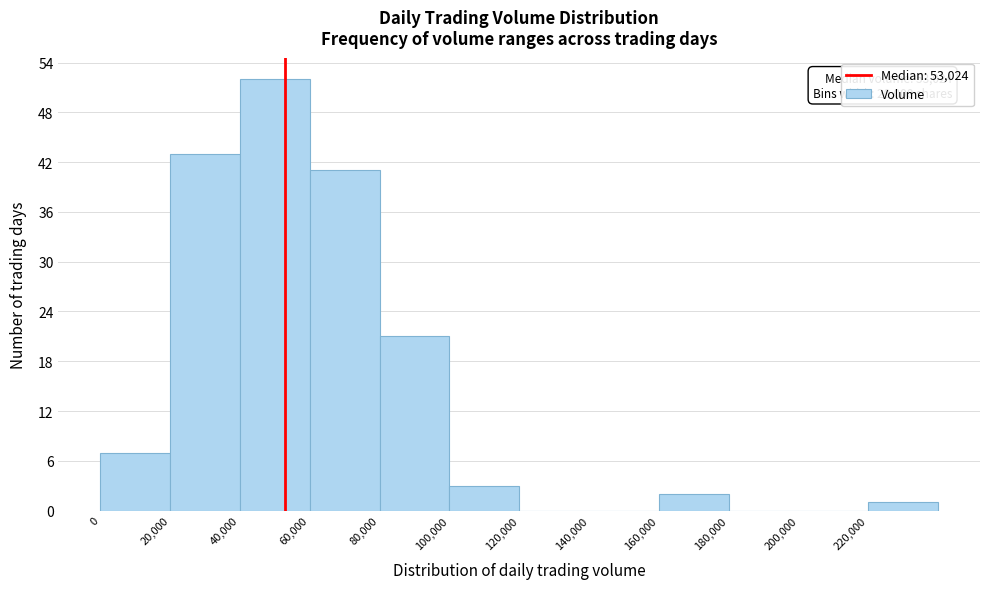

Over which range of the x-axis is the bar tallest?

40000 to 60000